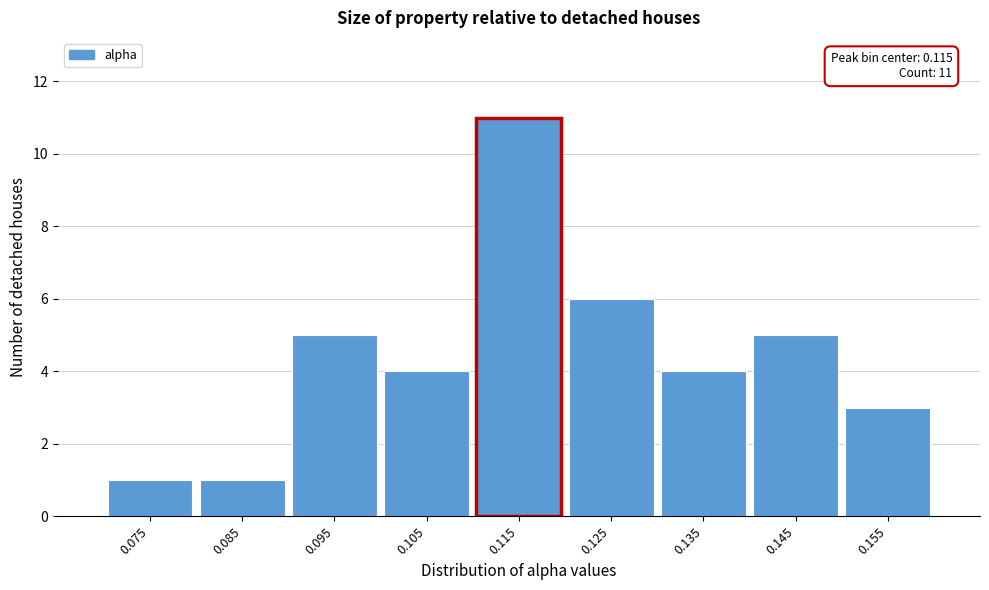

Which range on the x-axis has the tallest bar?

0.11 to 0.12